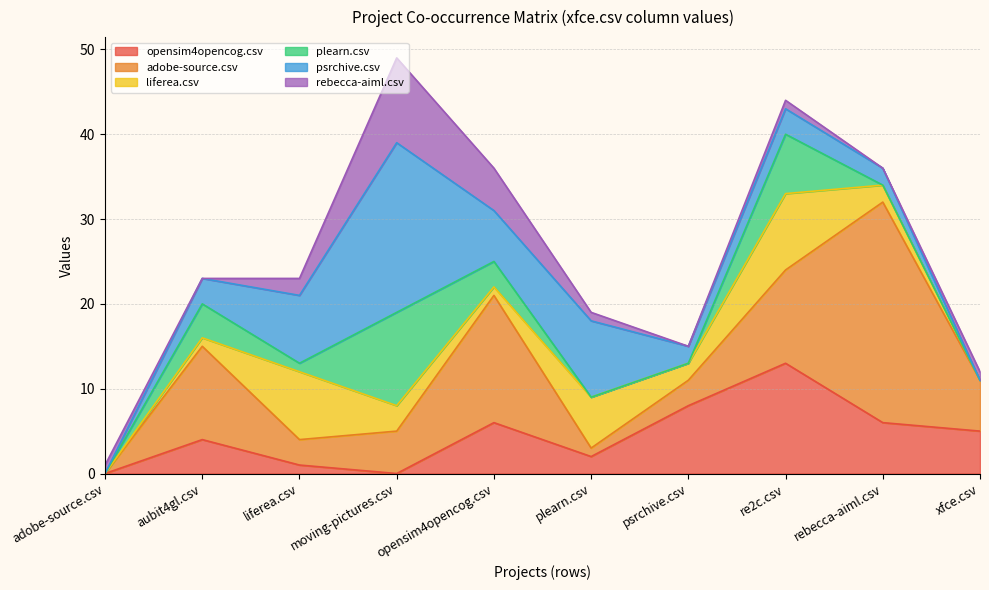

What is the total value across all series at moving-pictures.csv?

49